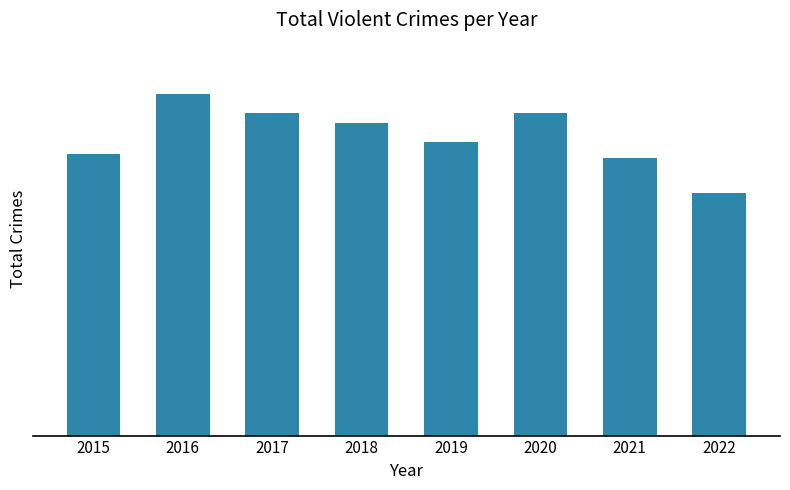

What is the difference between the second highest and second lowest values?

275